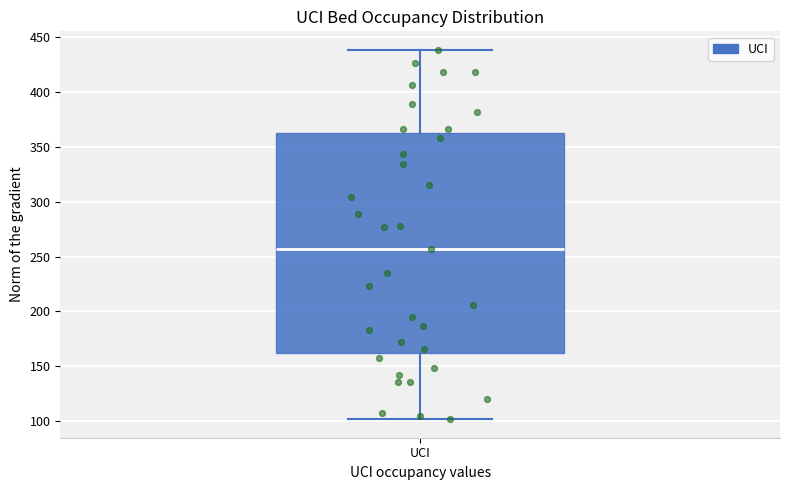

Transcribe this box plot: give where the median line is, the range the box spans, and where the two whiskers end, as read against the y-axis. The values are not printed on the chart, so give them approximately, as read against the axis.

median 255, box 160 to 360, whiskers 100 to 440